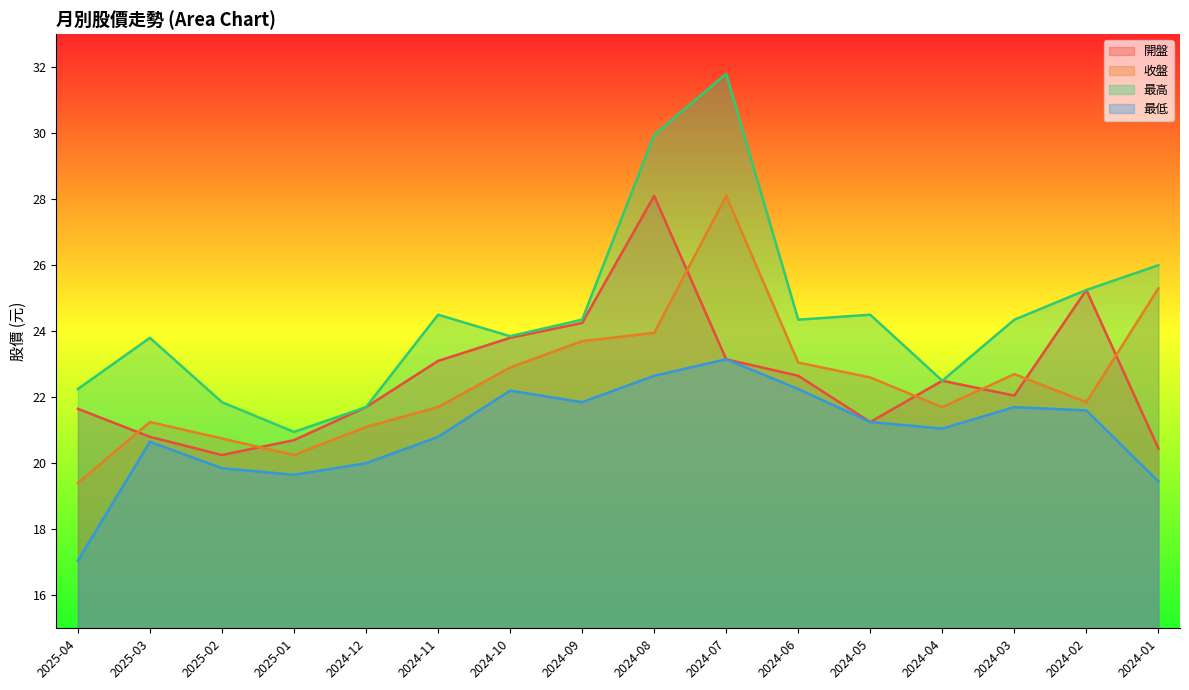

What is the difference between the 收盤 values at 2024-12 and 2025-02?

0.4